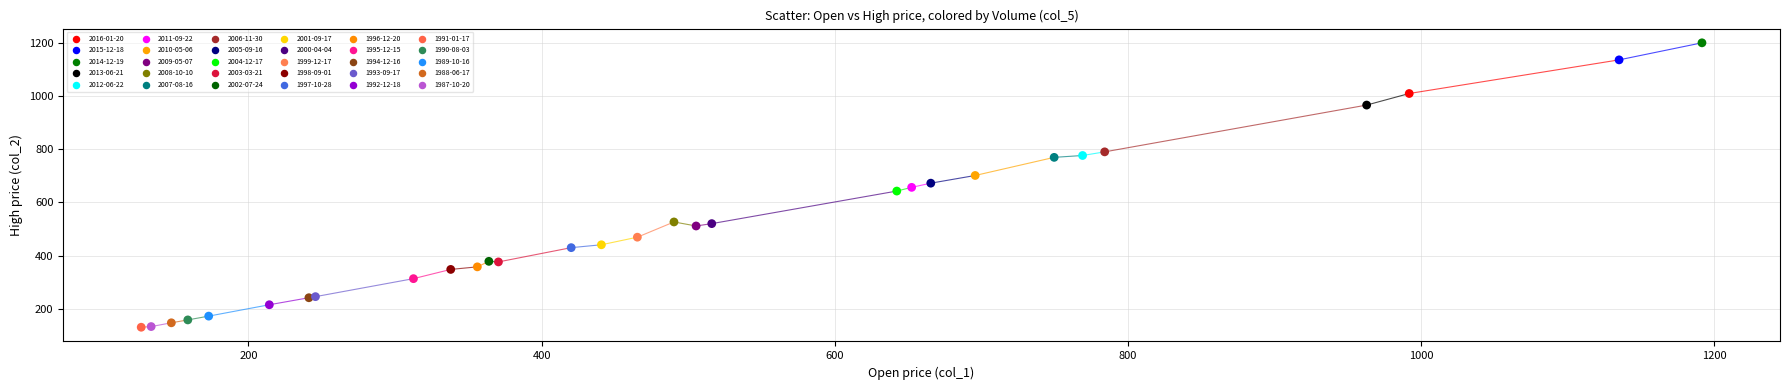

What are all the series names shown in the legend?

2016-01-20, 2015-12-18, 2014-12-19, 2013-06-21, 2012-06-22, 2011-09-22, 2010-05-06, 2009-05-07, 2008-10-10, 2007-08-16, 2006-11-30, 2005-09-16, 2004-12-17, 2003-03-21, 2002-07-24, 2001-09-17, 2000-04-04, 1999-12-17, 1998-09-01, 1997-10-28, 1996-12-20, 1995-12-15, 1994-12-16, 1993-09-17, 1992-12-18, 1991-01-17, 1990-08-03, 1989-10-16, 1988-06-17, 1987-10-20